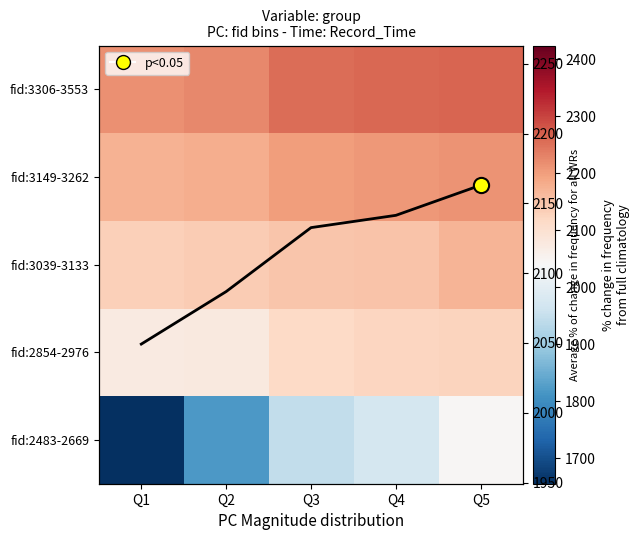

At how many categories does at least one series exceed 2057?

5